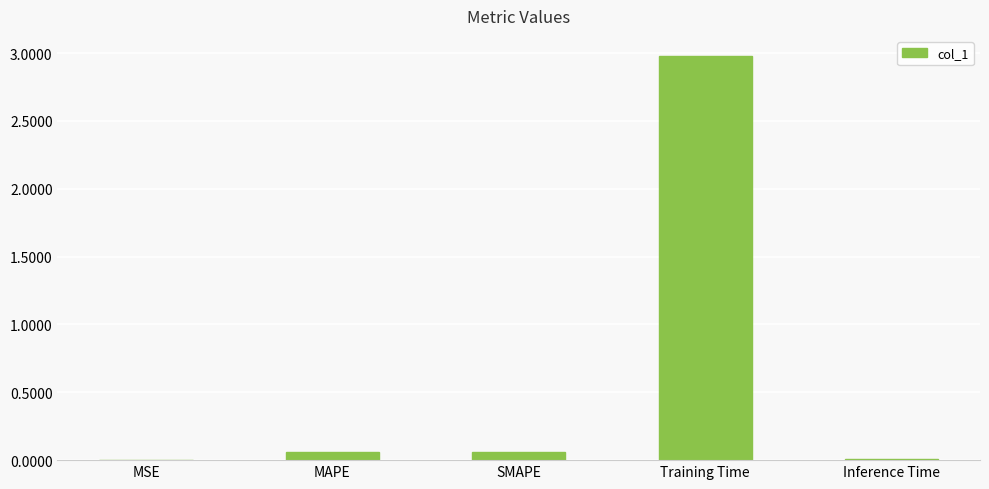

Which has a higher value, Training Time or Inference Time?

Training Time